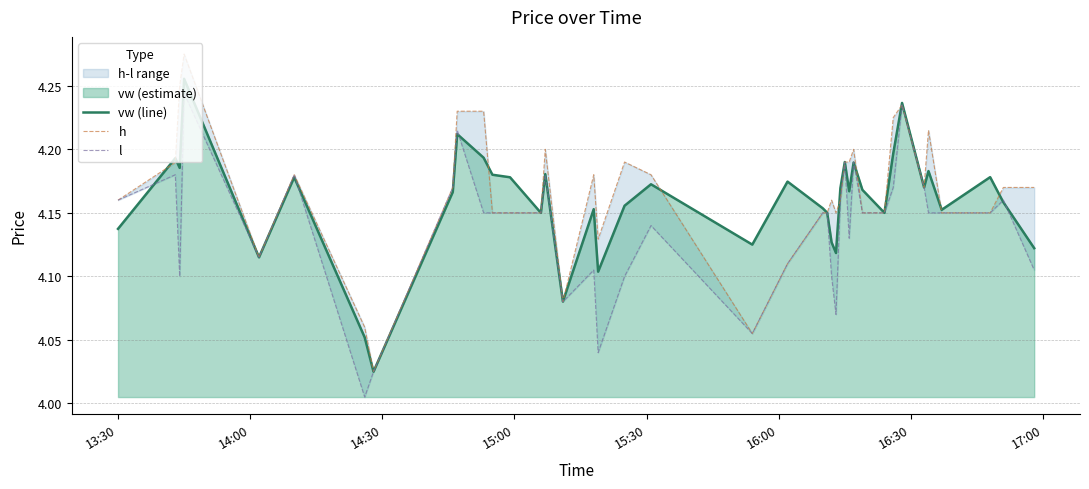

What is the sum of all l values?

165.5